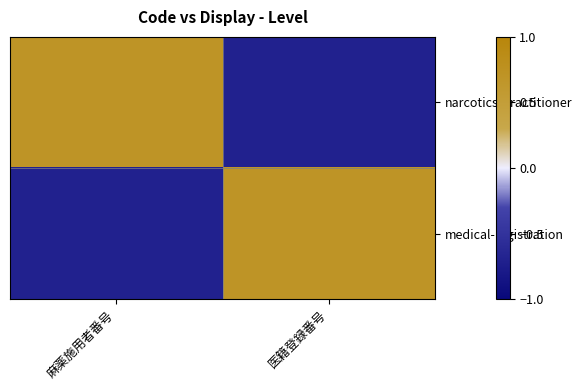

Reading right to left, transcribe all the data shown in this chart.

narcotics-practitioner: 医籍登録番号=-0.7	麻薬施用者番号=0.7
medical-registration: 医籍登録番号=0.7	麻薬施用者番号=-0.7